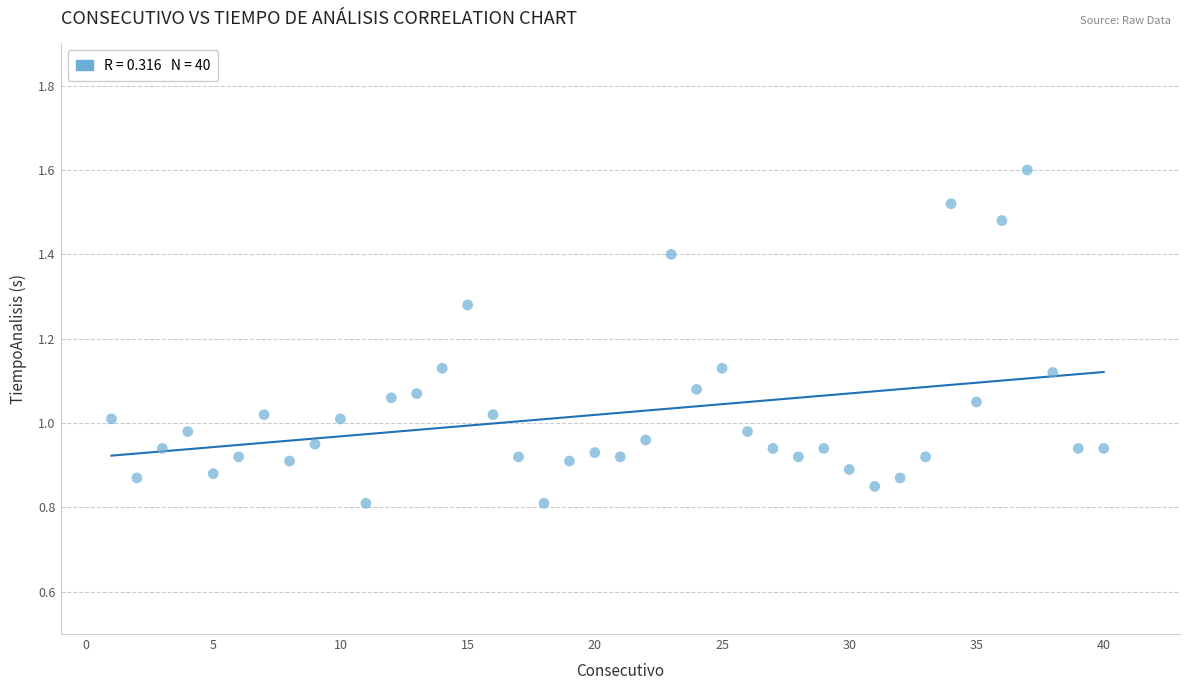

What is the range of X values (max minus min)?

39.0